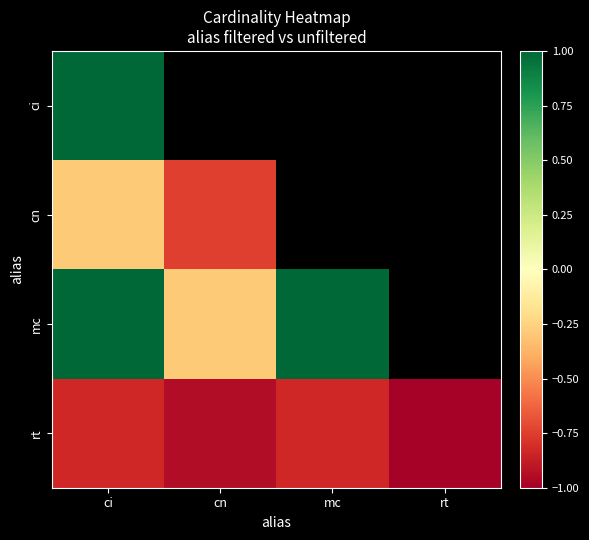

Which category has the lowest value across all series?

rt